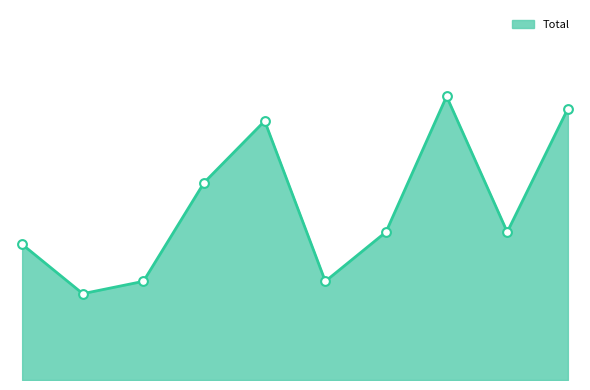

Is this an area chart (filled region under the line)?

Yes